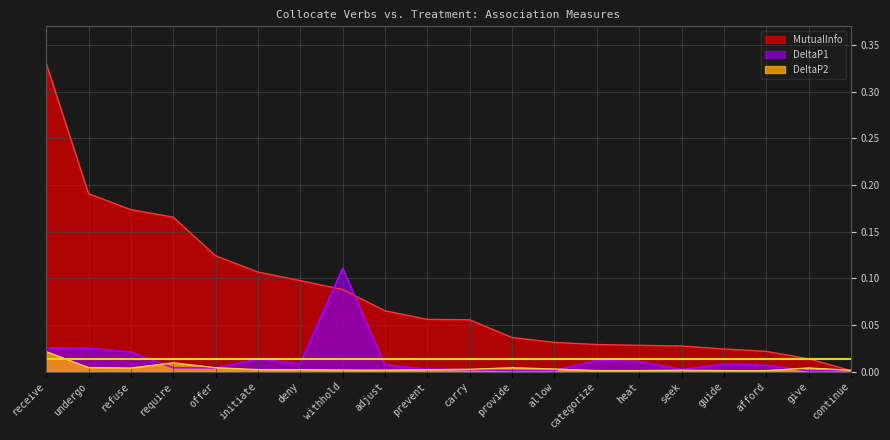

What is the label of the 13th point from the right?

withhold